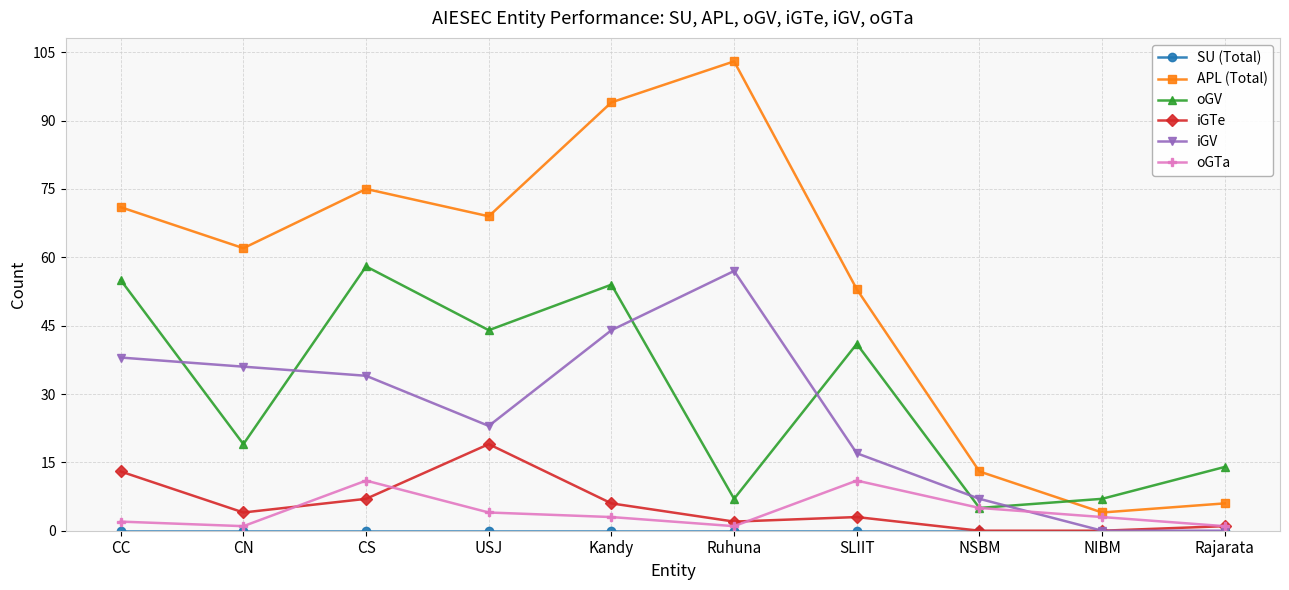

True or false: oGV has more than 0 interior local peaks.

True